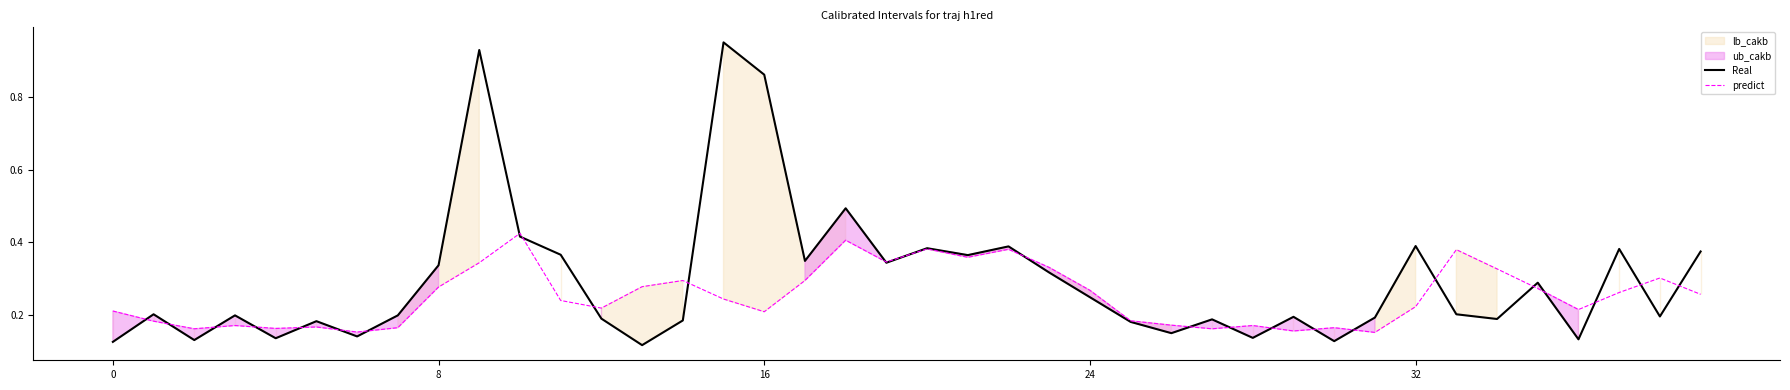

Is it true that Real equals 0.5 at 8?

False